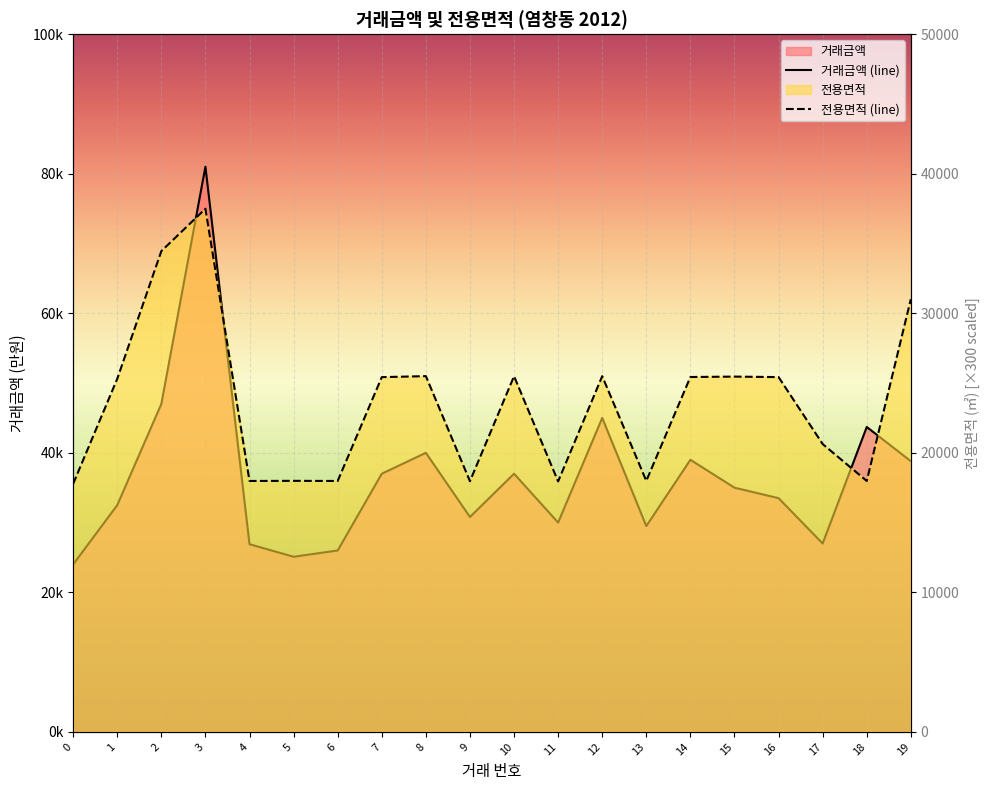

What is the maximum value for 거래금액?

81000.0